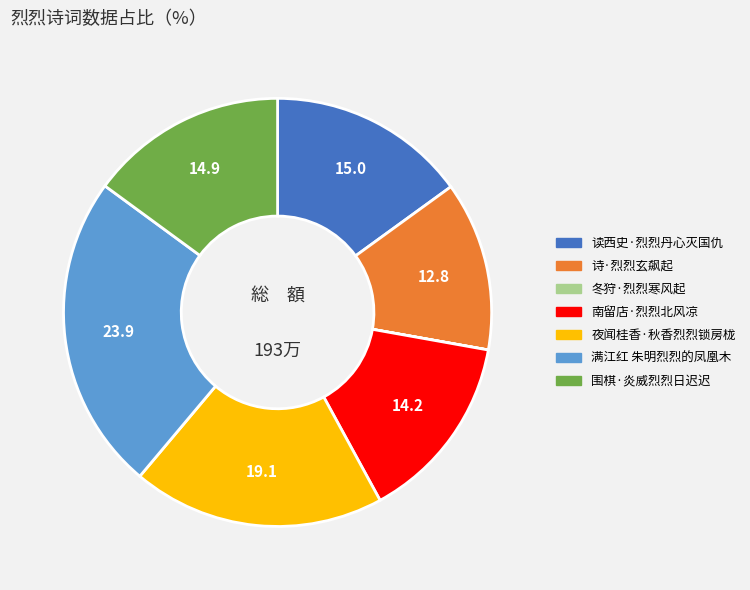

Does any single category account for the majority?

No